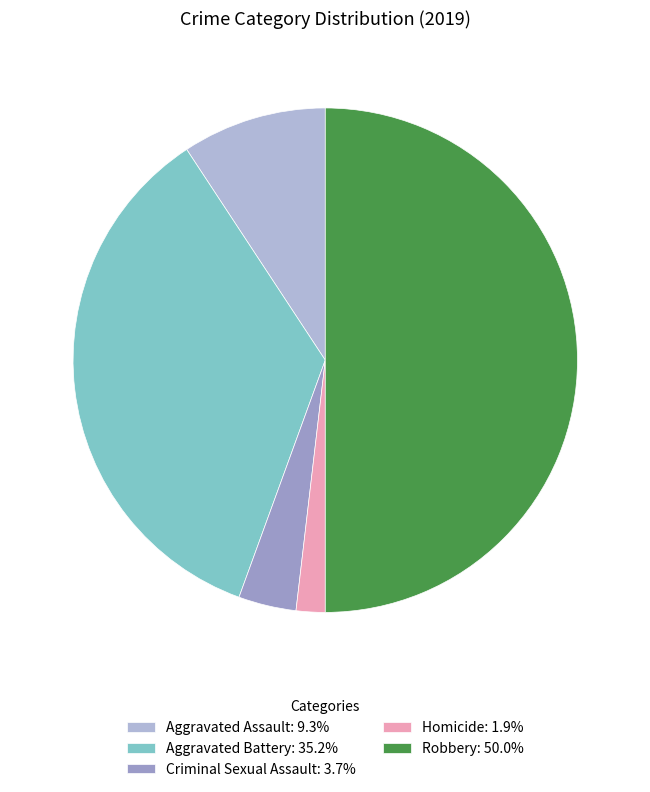

How many segments does this pie chart have?

5